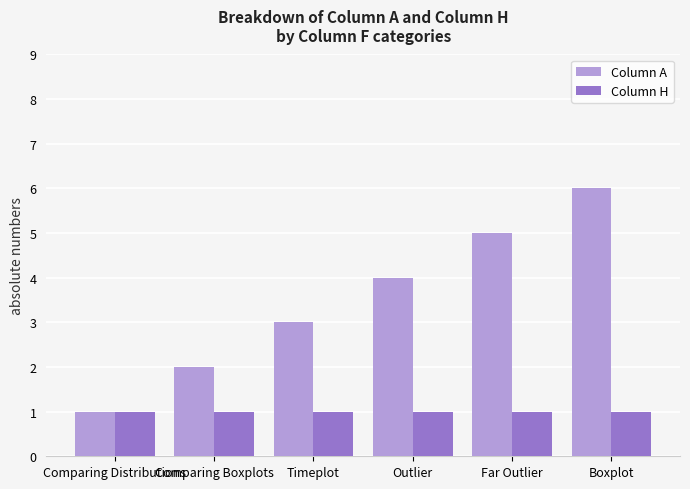

What is the difference between the maximum and minimum values in the Column A series?

5